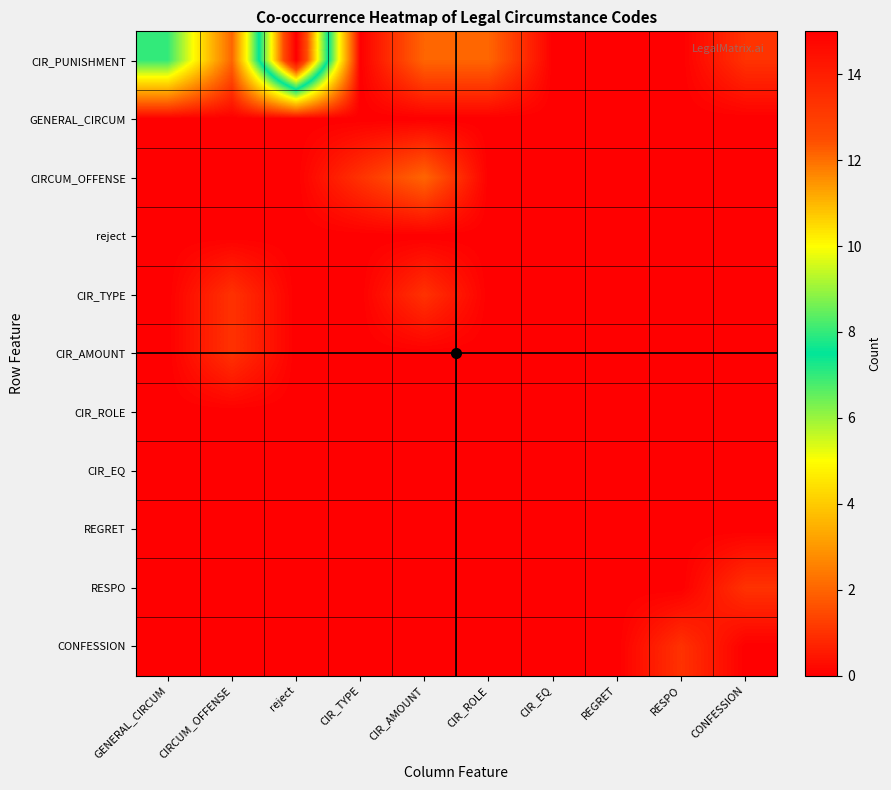

Rank the series at CIR_AMOUNT from highest to lowest value.

CIR_PUNISHMENT, CIRCUM_OFFENSE, CIR_TYPE, GENERAL_CIRCUM, reject, CIR_AMOUNT, CIR_ROLE, CIR_EQ, REGRET, RESPO, CONFESSION